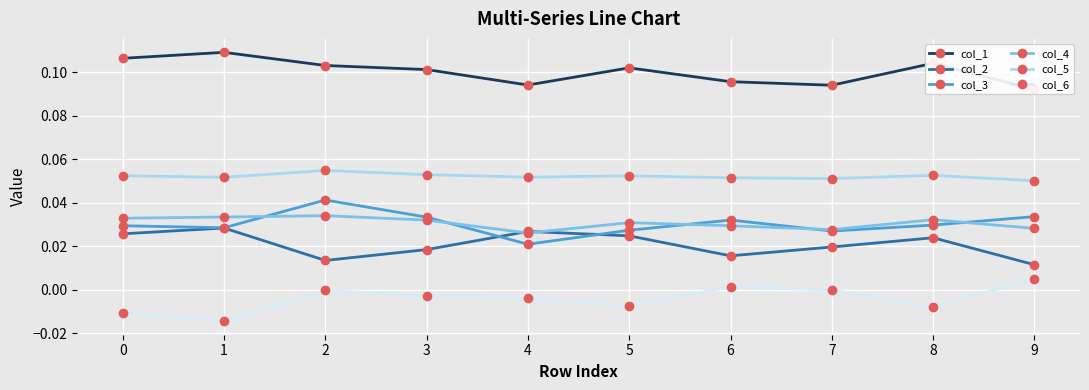

True or false: col_2 and col_6 cross at least once.

False